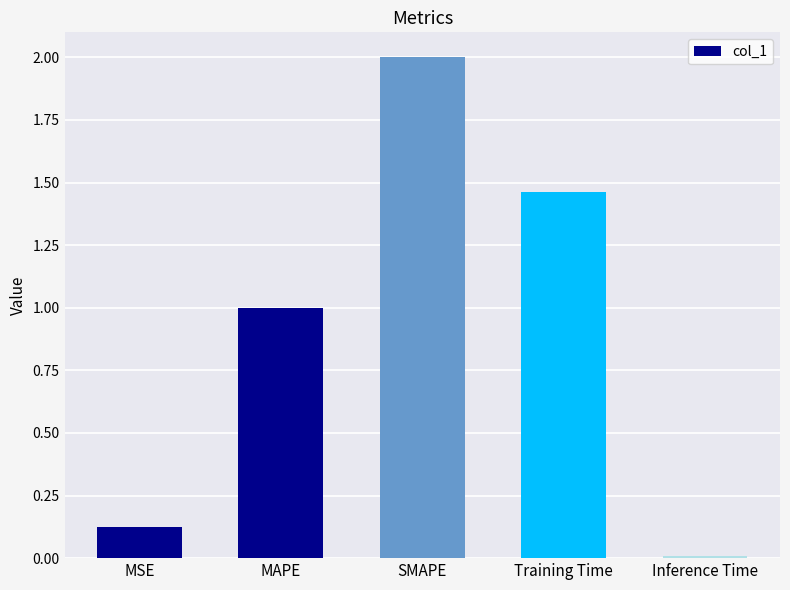

What is the sum of all values?

4.6